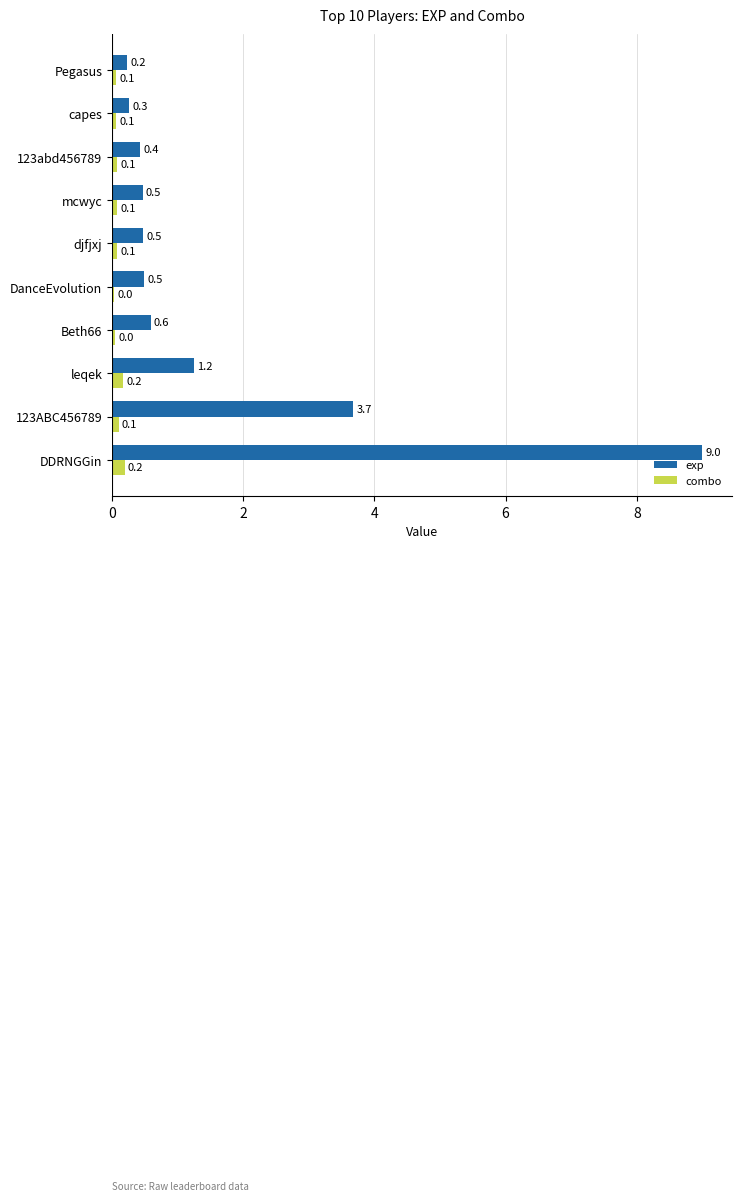

Which series has the widest spread of values?

exp